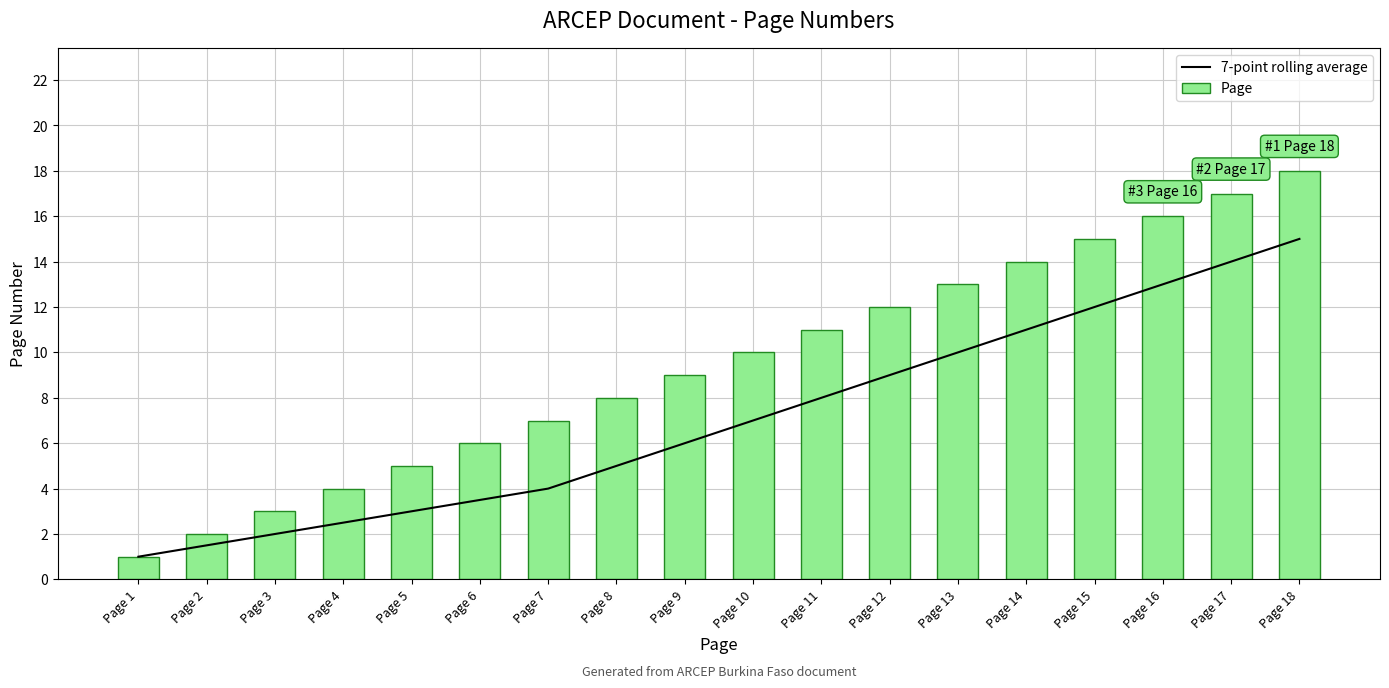

Which category has the highest value in the 7-point rolling average series?

Page 18